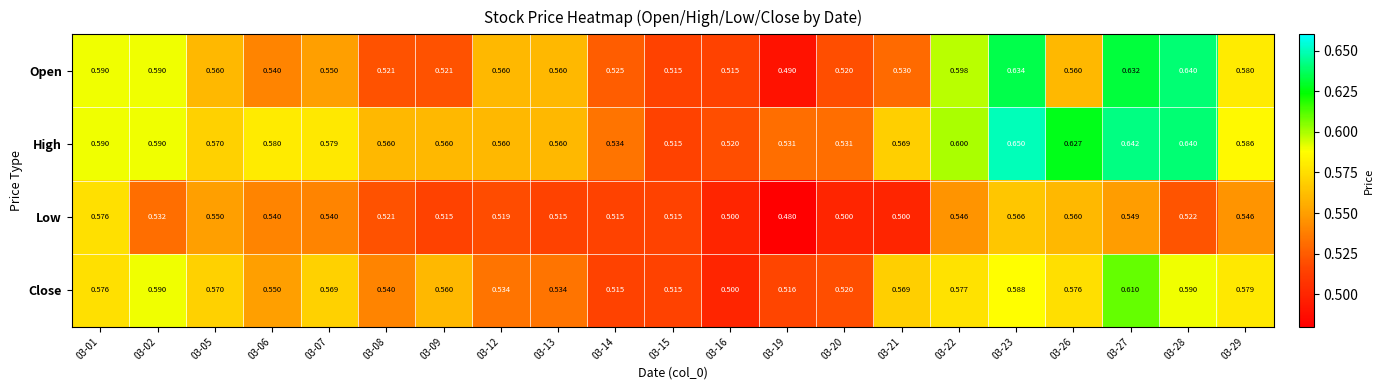

Which series changed the most between 03-08 and 03-28?

Open